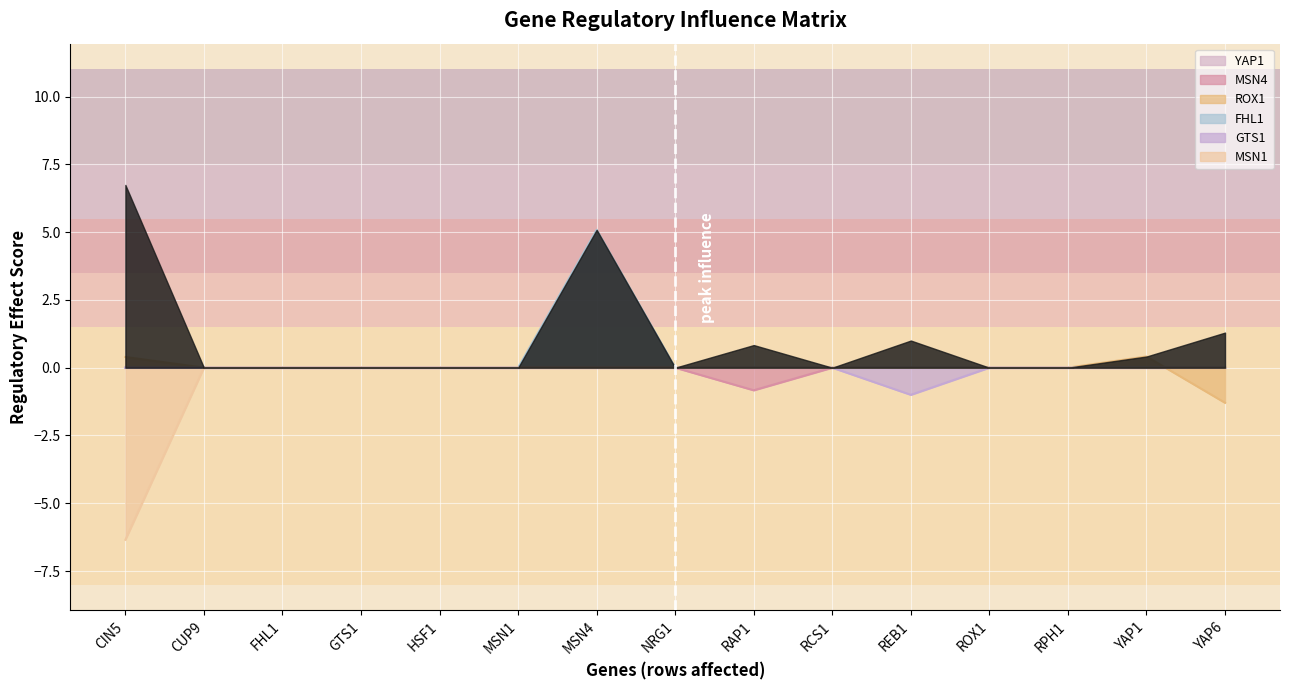

The value of MSN1 at MSN1 is -3.3. True or false?

False